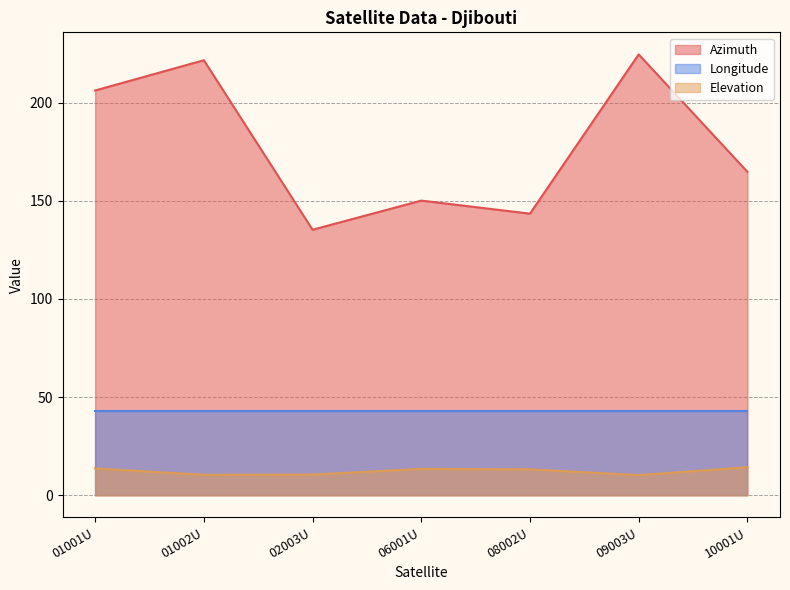

What are all the series names shown in the legend?

Azimuth, Longitude, Elevation